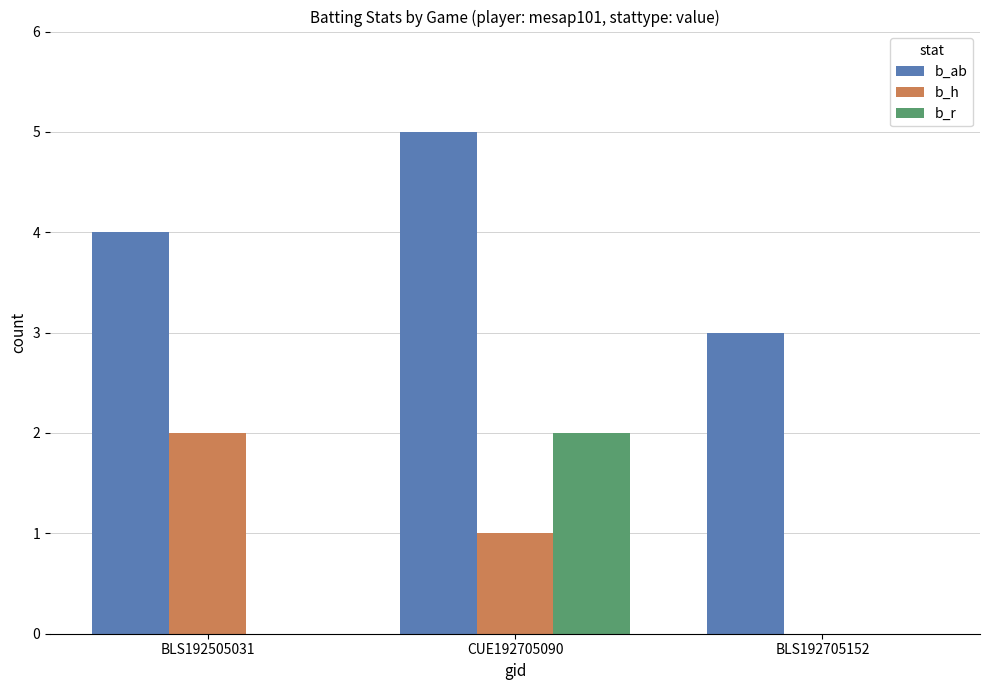

The b_r series shows 2 at CUE192705090. True or false?

True